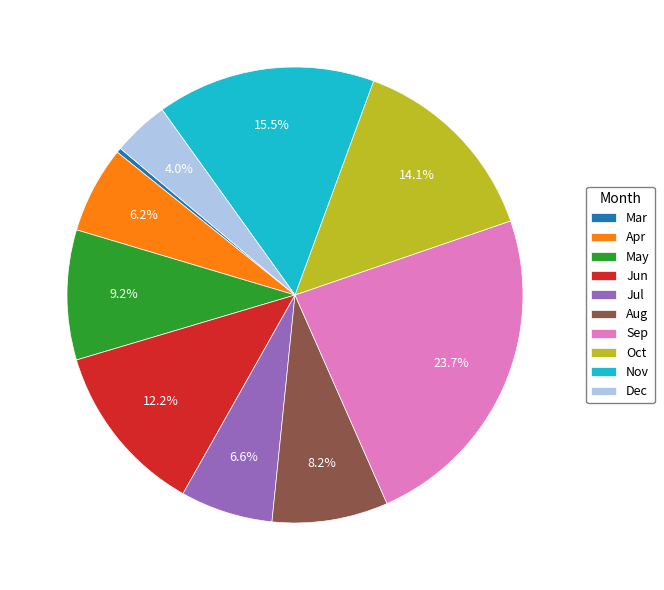

Is Oct the majority of the pie?

No